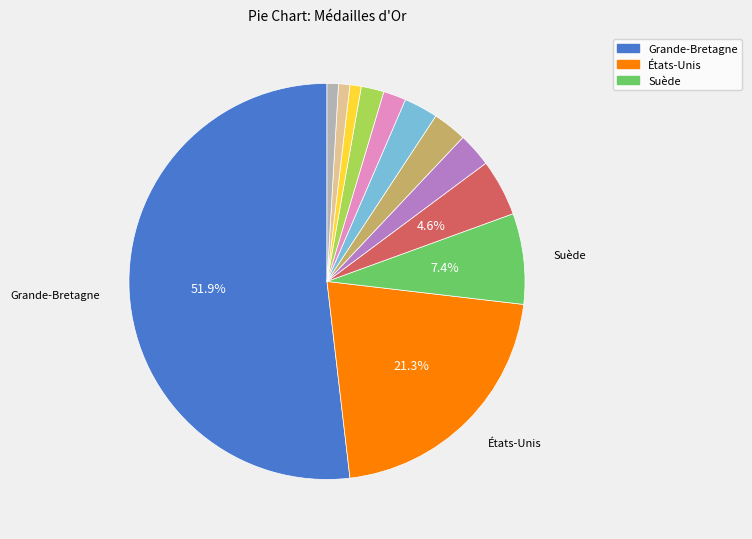

Is there any slice that represents more than half of the pie?

Yes